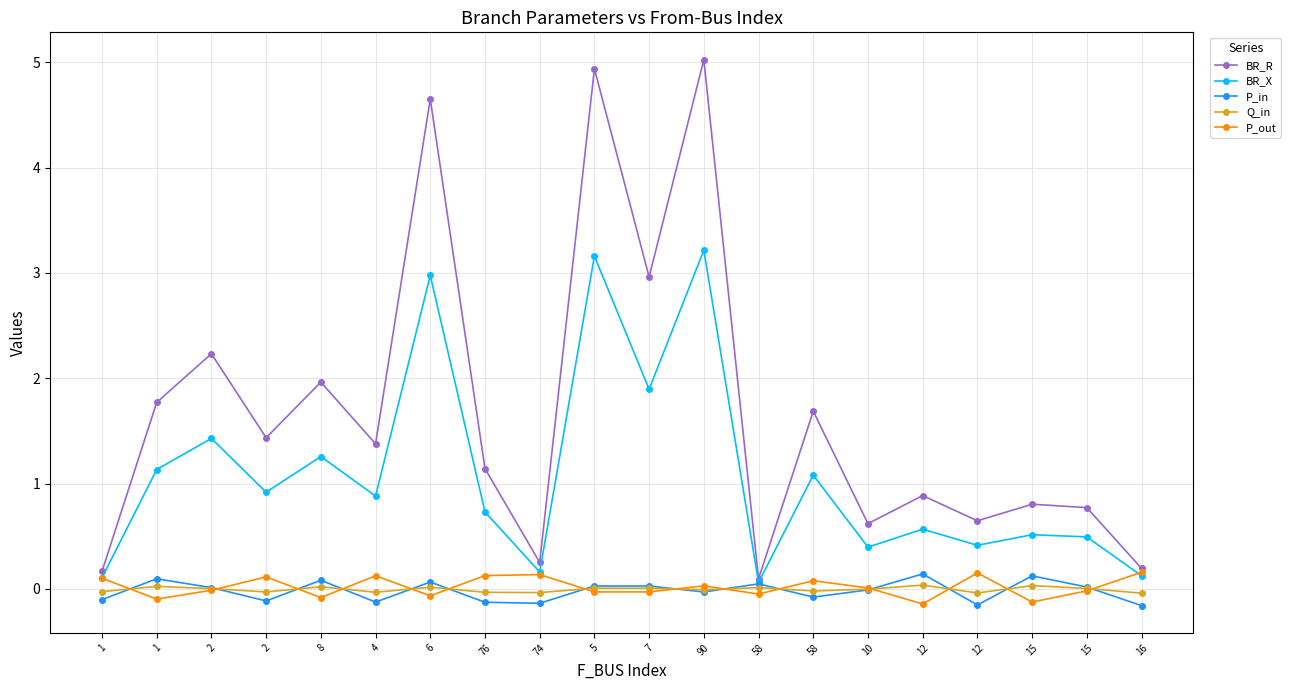

True or false: BR_R has a value of 0.8 at 15.

True